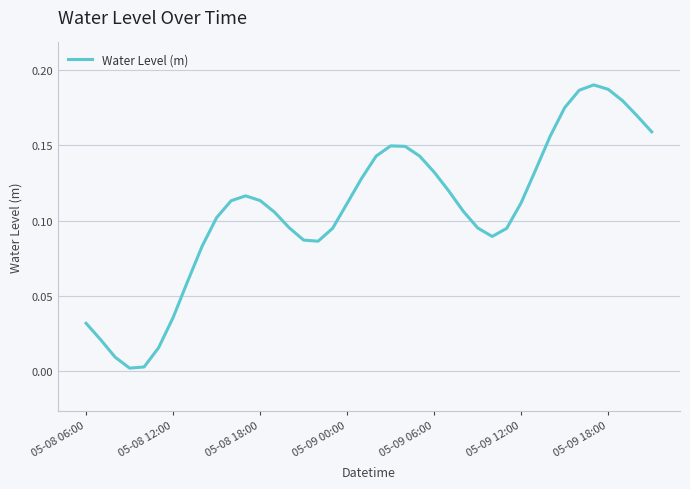

At which category does the data reach its first local peak?

11